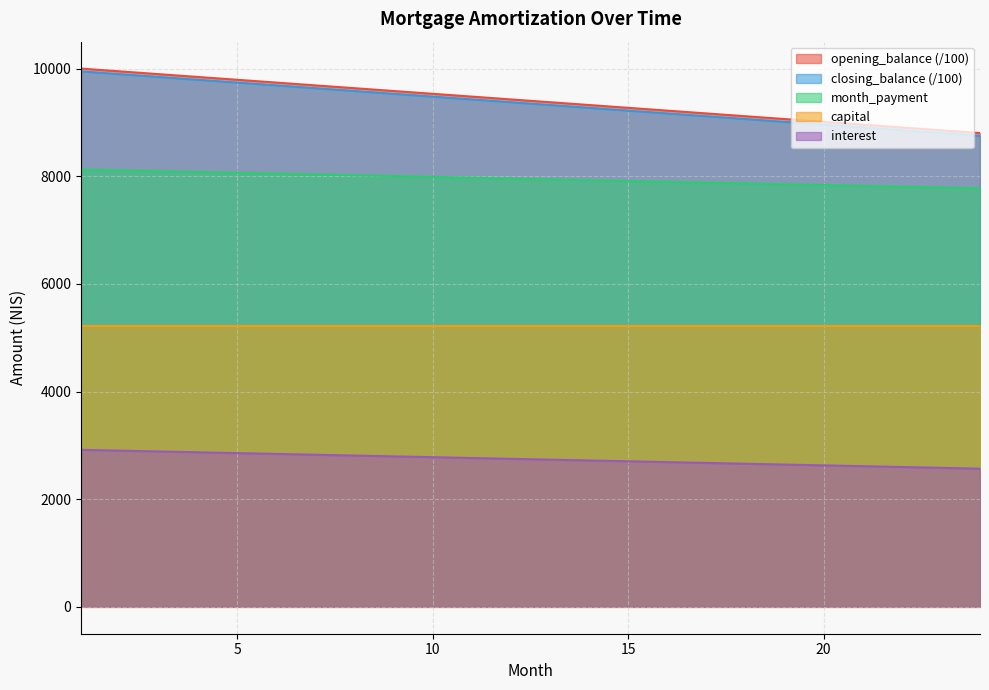

Read the opening_balance value at 3.

9895.8